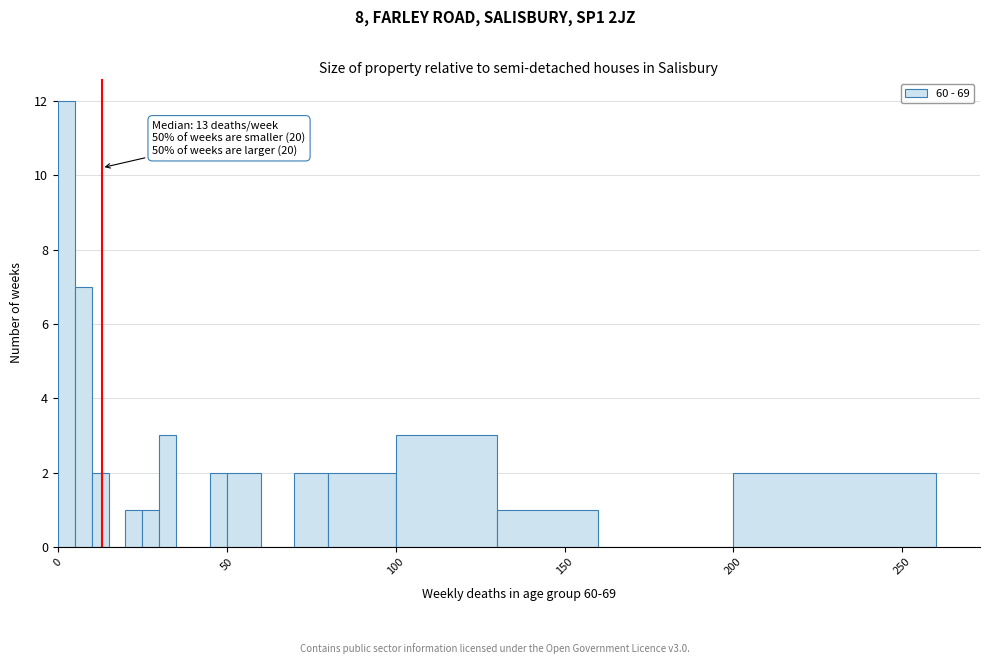

Read against the x-axis, roughly where is the centre of the tallest bar?

5